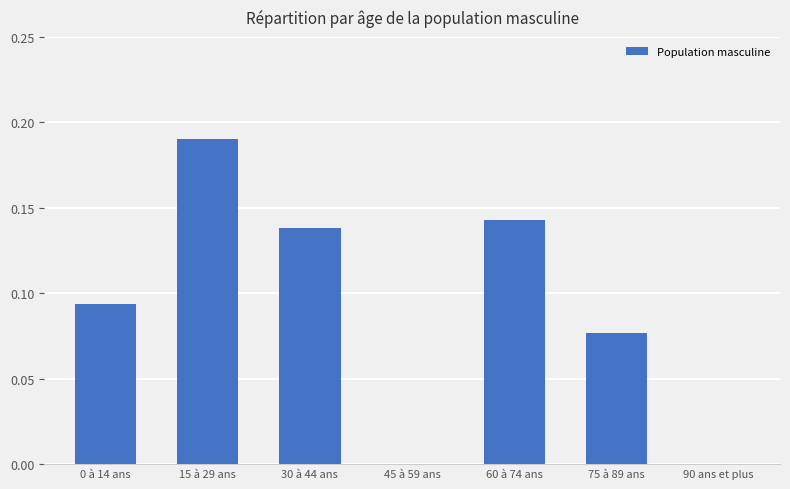

Between 45 à 59 ans and 0 à 14 ans, which is larger?

0 à 14 ans